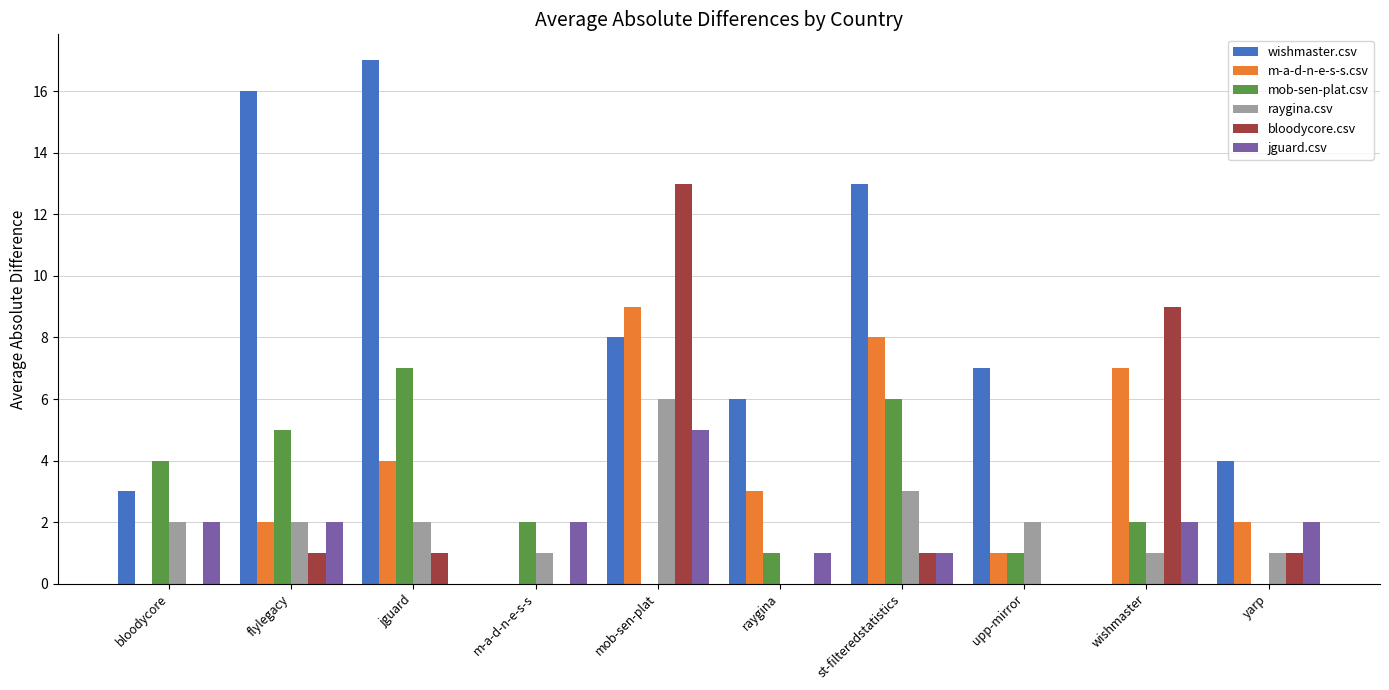

What is the approximate value of wishmaster.csv at flylegacy?

16